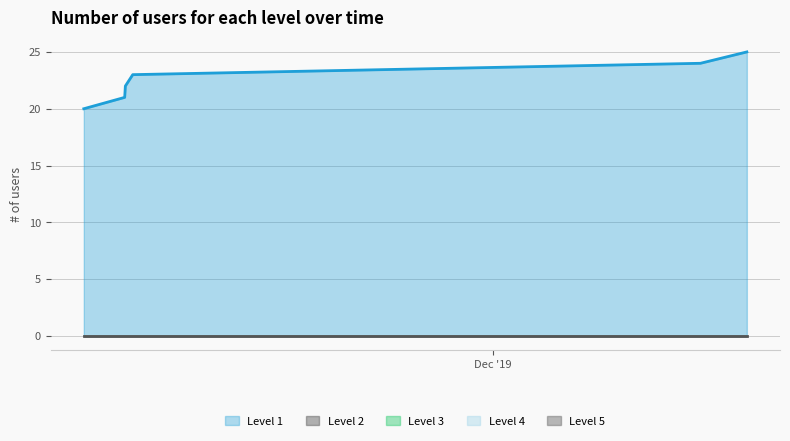

Reading left to right, list all the values displayed in this chart.

20	21	22	23	24	25